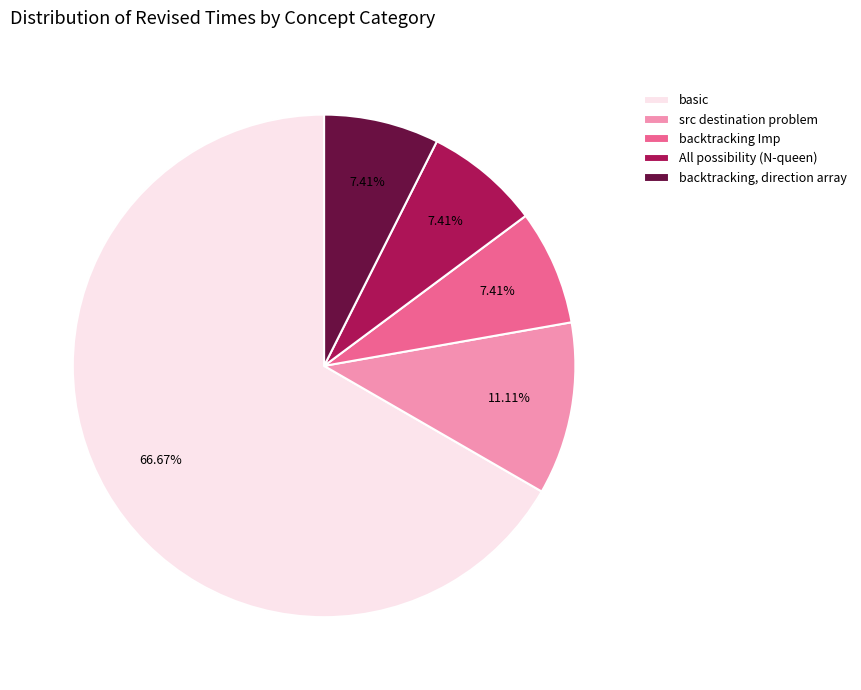

Which category accounts for the majority?

basic